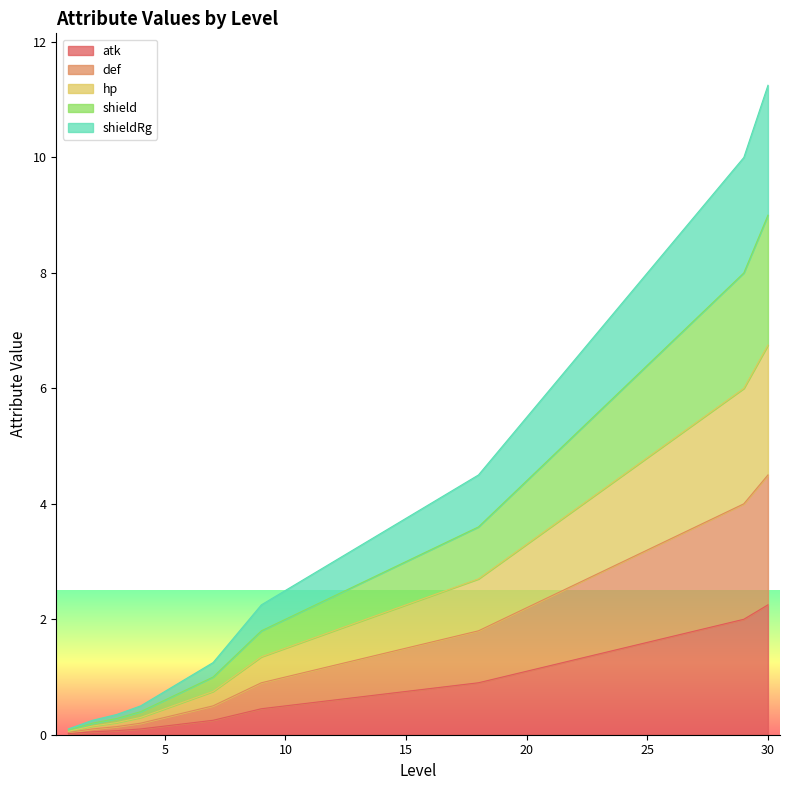

Which series changed the most between 14 and 23?

shieldRg